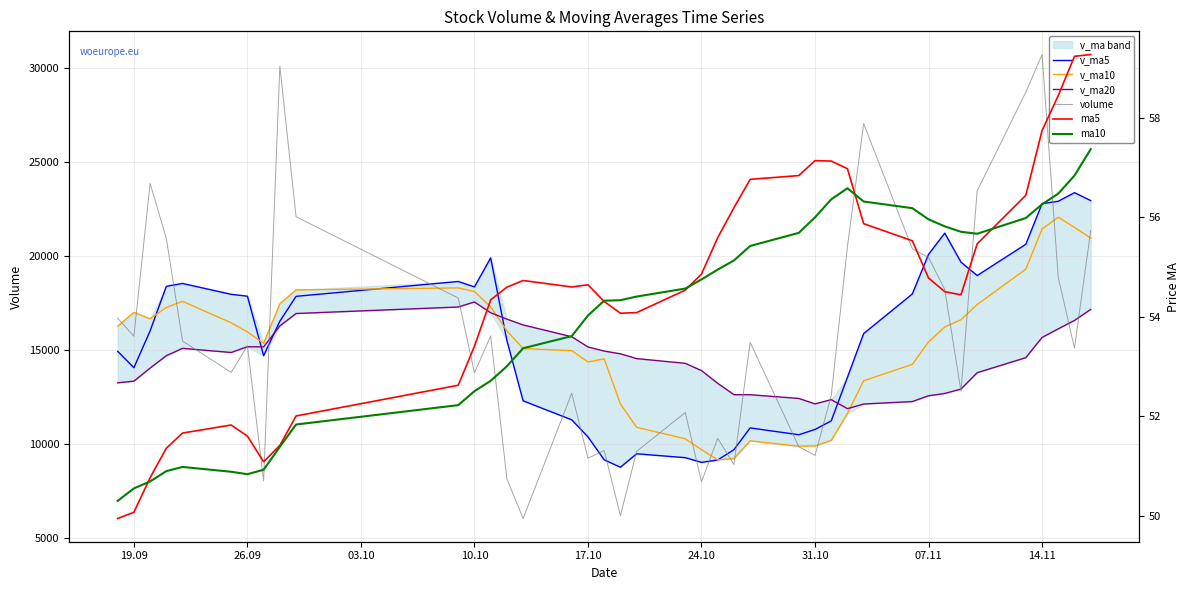

Which series has the widest spread of values?

volume